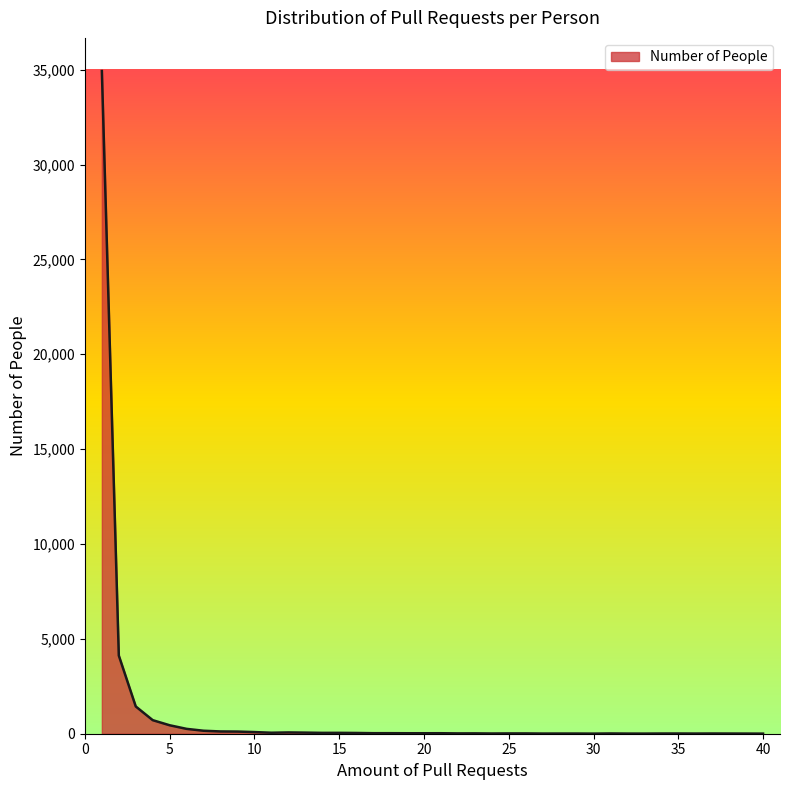

At which category does the chart reach its peak across all series?

1